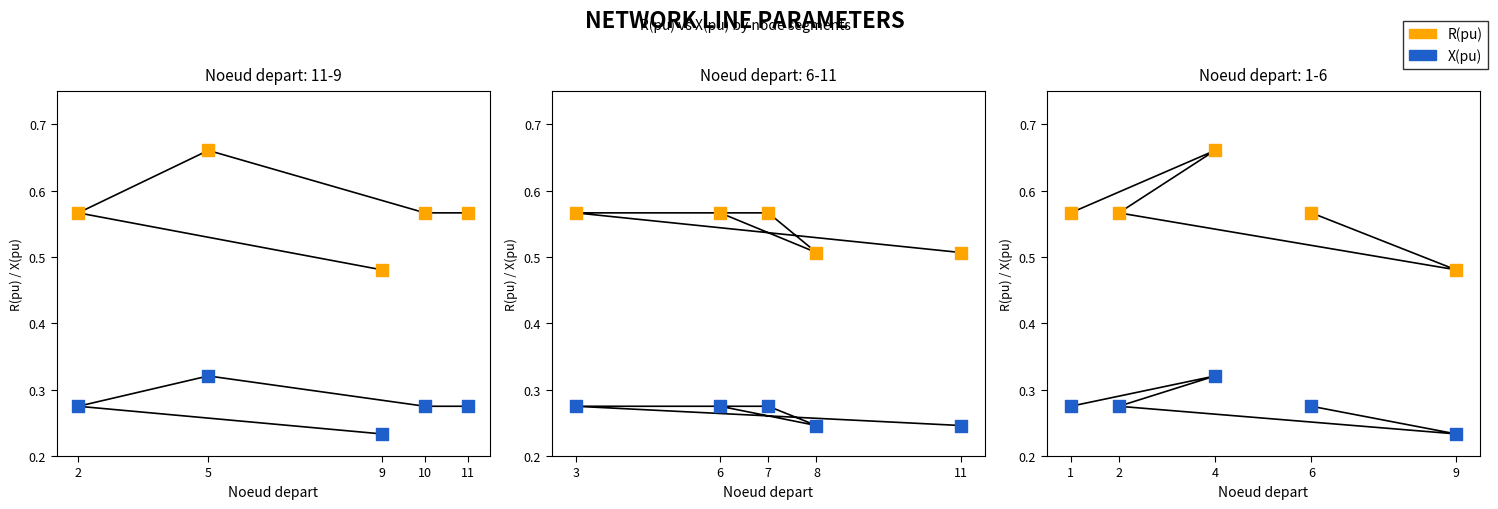

What are all the series names shown in the legend?

R(pu), X(pu)